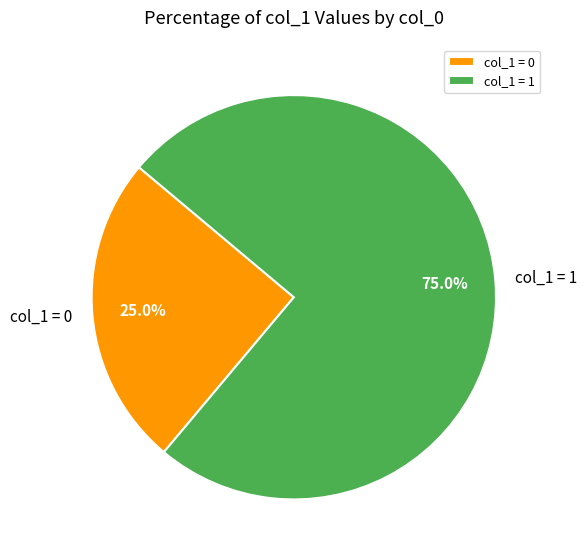

Does col_1 = 0 account for over 50% of the chart?

No